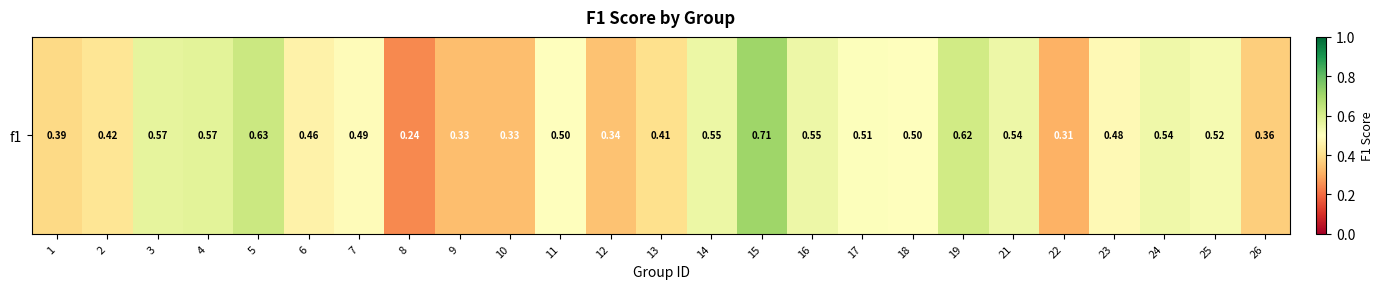

List the labels in order of value, smallest first.

8, 22, 9, 10, 12, 26, 1, 13, 2, 6, 23, 7, 11, 18, 17, 25, 24, 21, 16, 14, 3, 4, 19, 5, 15